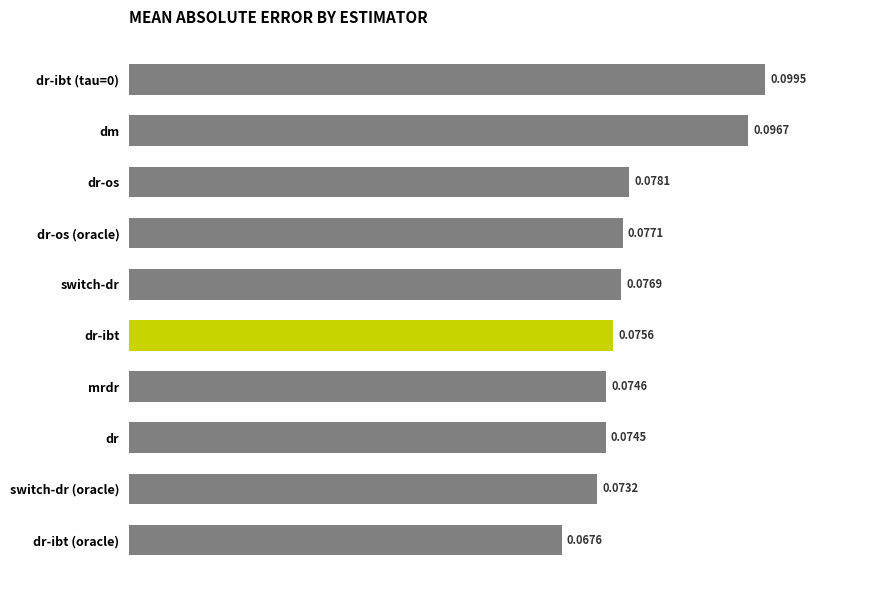

Count the number of categories in the chart.

10